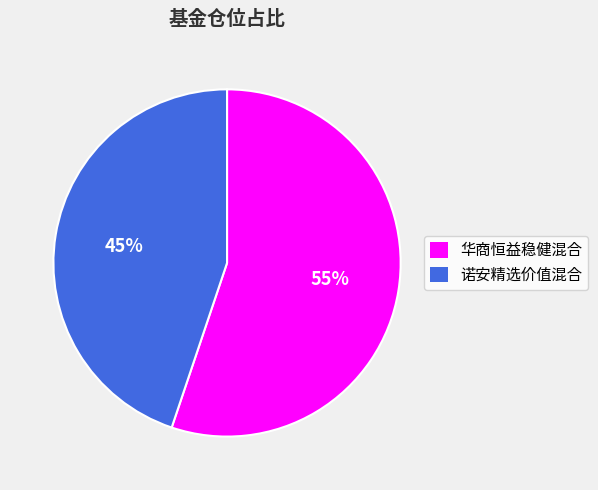

Which slice is the largest?

华商恒益稳健混合